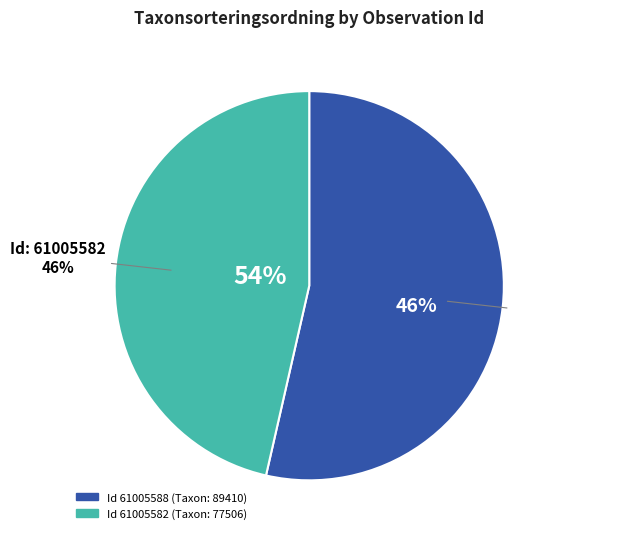

Combined, do 61005582 and 61005588 account for over 50%?

Yes